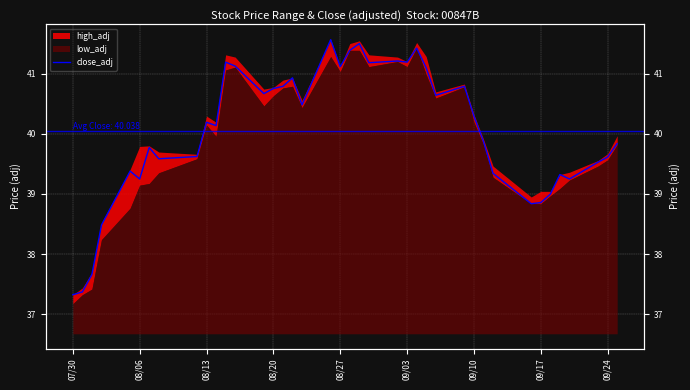

What is the smallest value displayed?

37.3